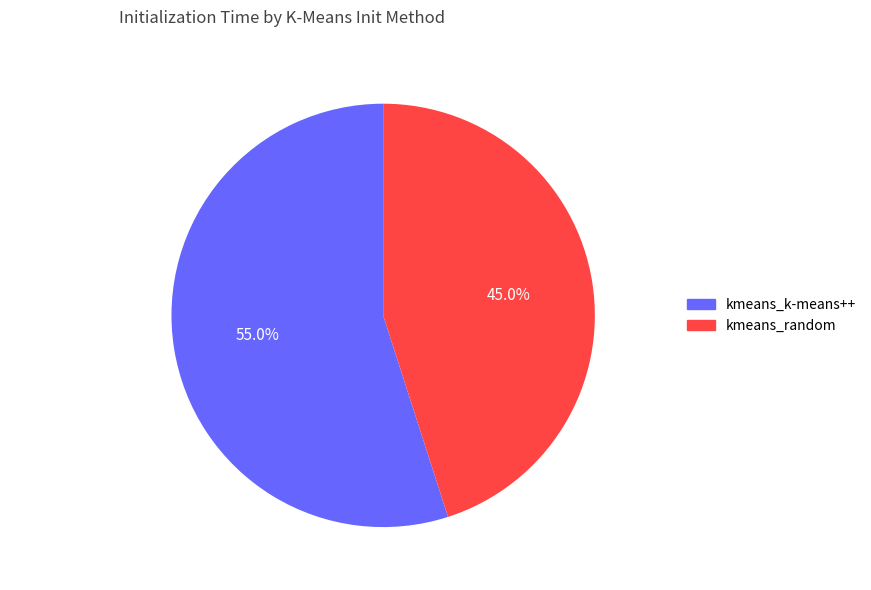

What is the ratio of the value at kmeans_random to the value at kmeans_k-means++?

0.8